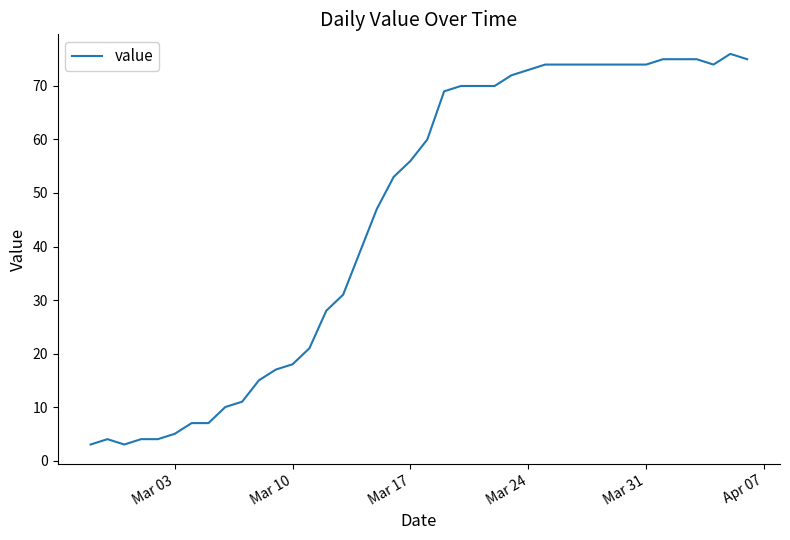

What is the maximum value shown in the chart?

76